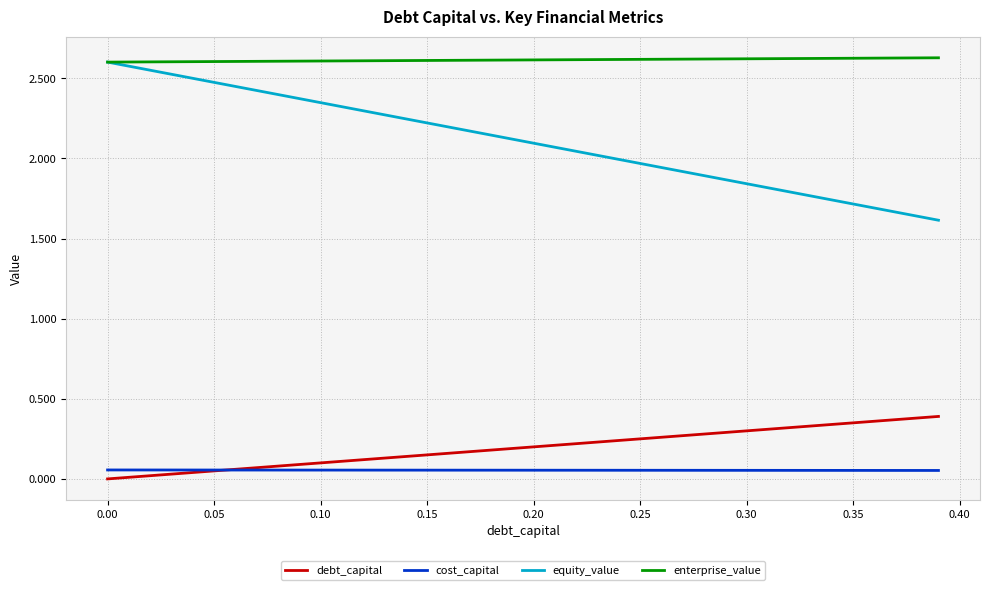

Which series has the largest total across all categories?

enterprise_value